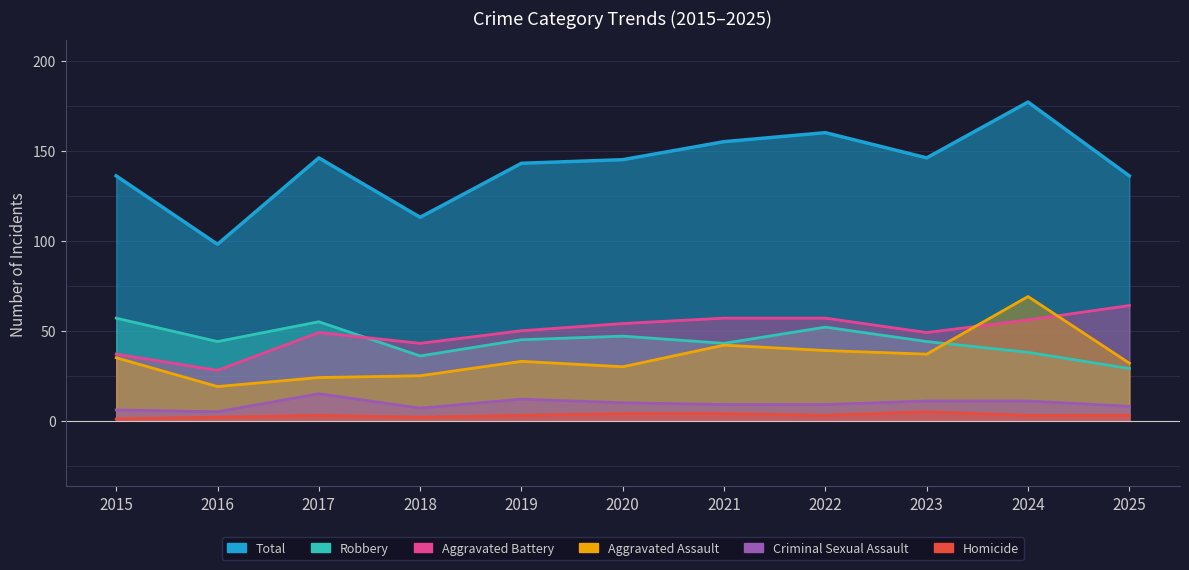

Rank the series at 2022 from highest to lowest value.

Total, Aggravated Battery, Robbery, Aggravated Assault, Criminal Sexual Assault, Homicide